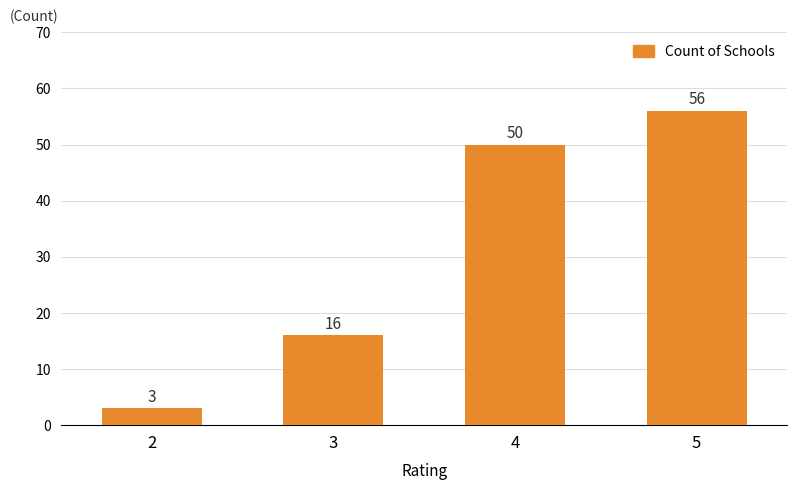

Approximately how many times larger is the value at 5 compared to 4?

1.1